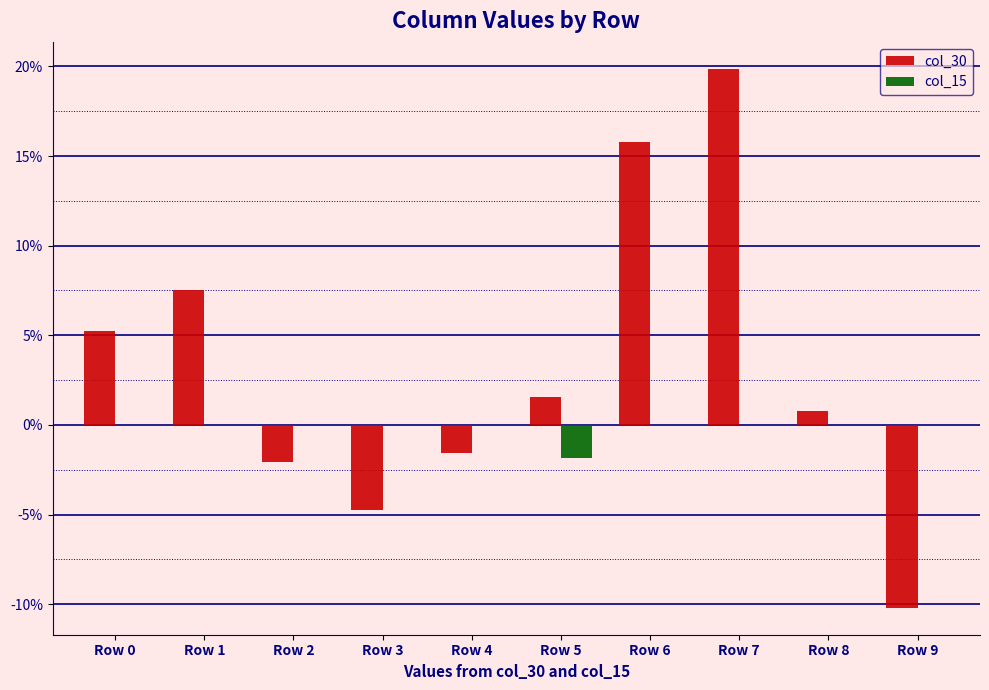

What is the approximate value of col_30 at Row 0?

0.1